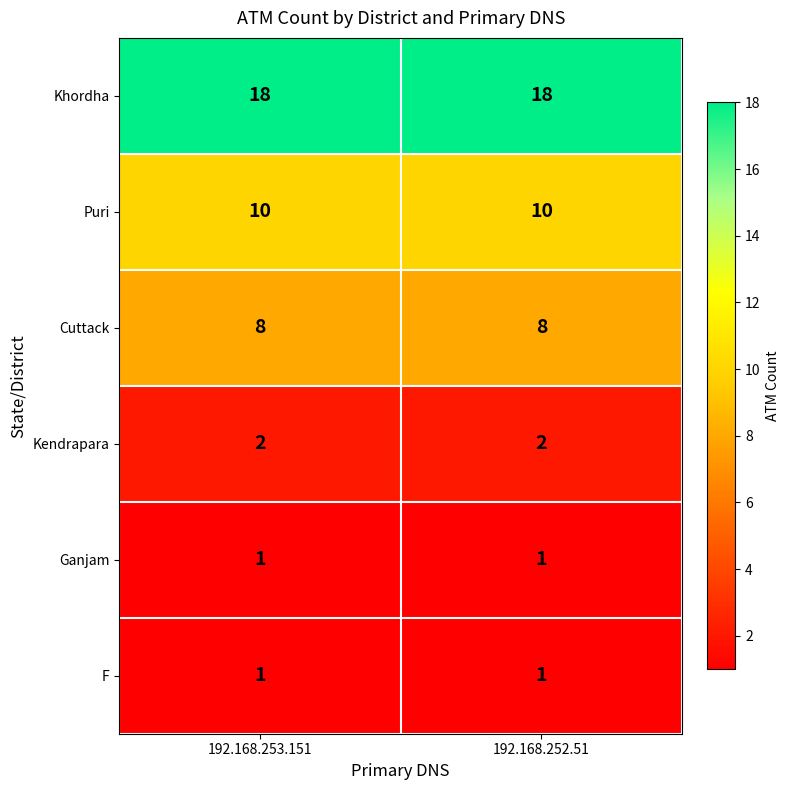

What is the sum of all Puri values?

20